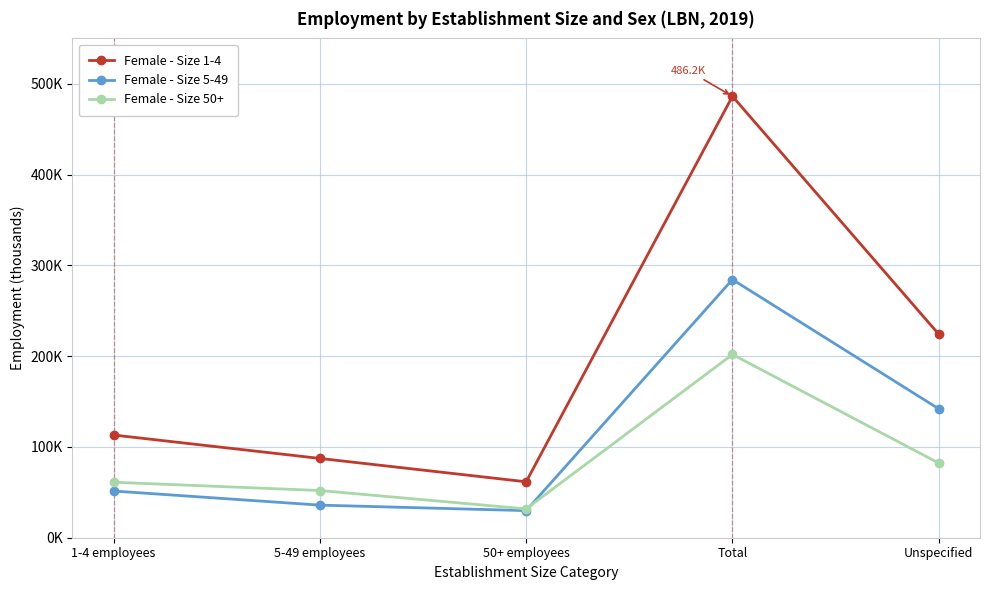

List the labels in order of Female - Size 1-4 value, smallest first.

50+ employees, 5-49 employees, 1-4 employees, Unspecified, Total